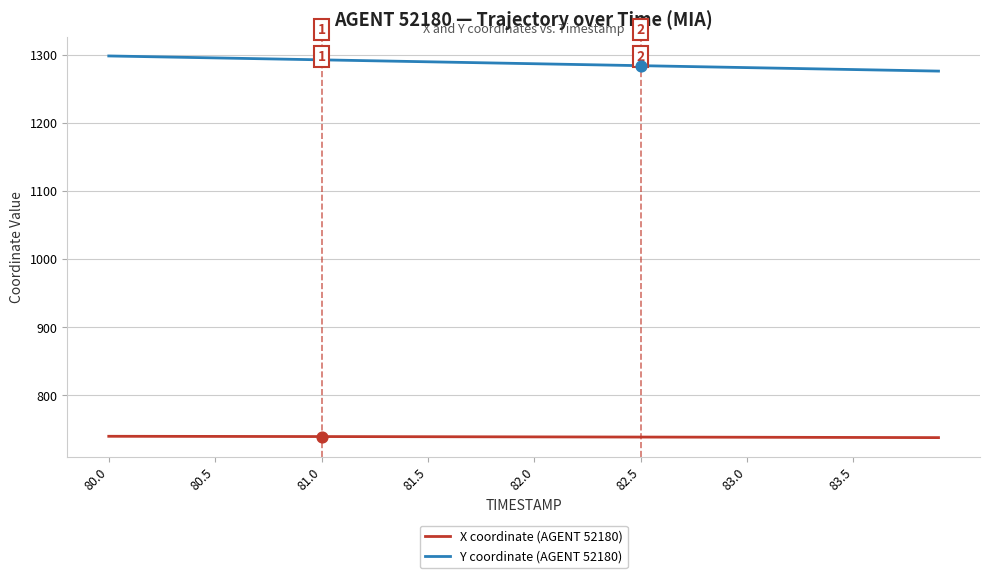

What are all the series names shown in the legend?

X coordinate (AGENT 52180), Y coordinate (AGENT 52180)